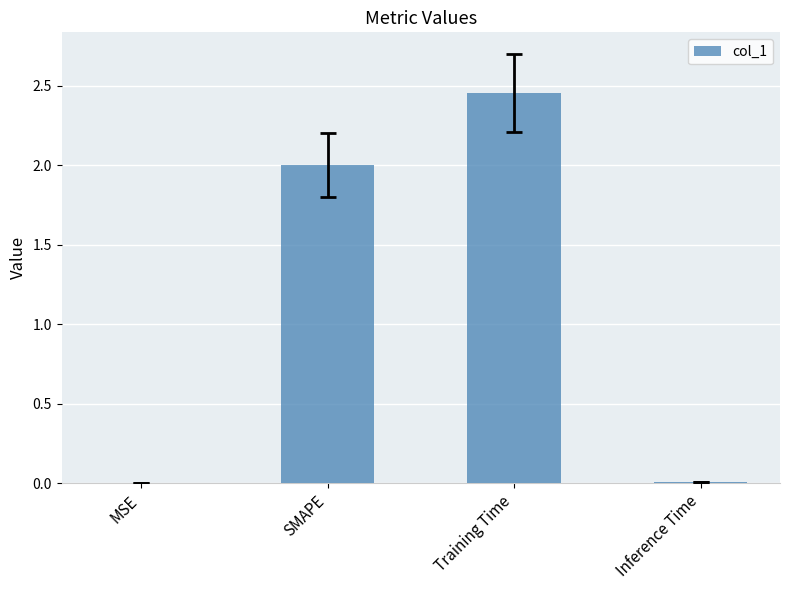

What is the average value?

1.1